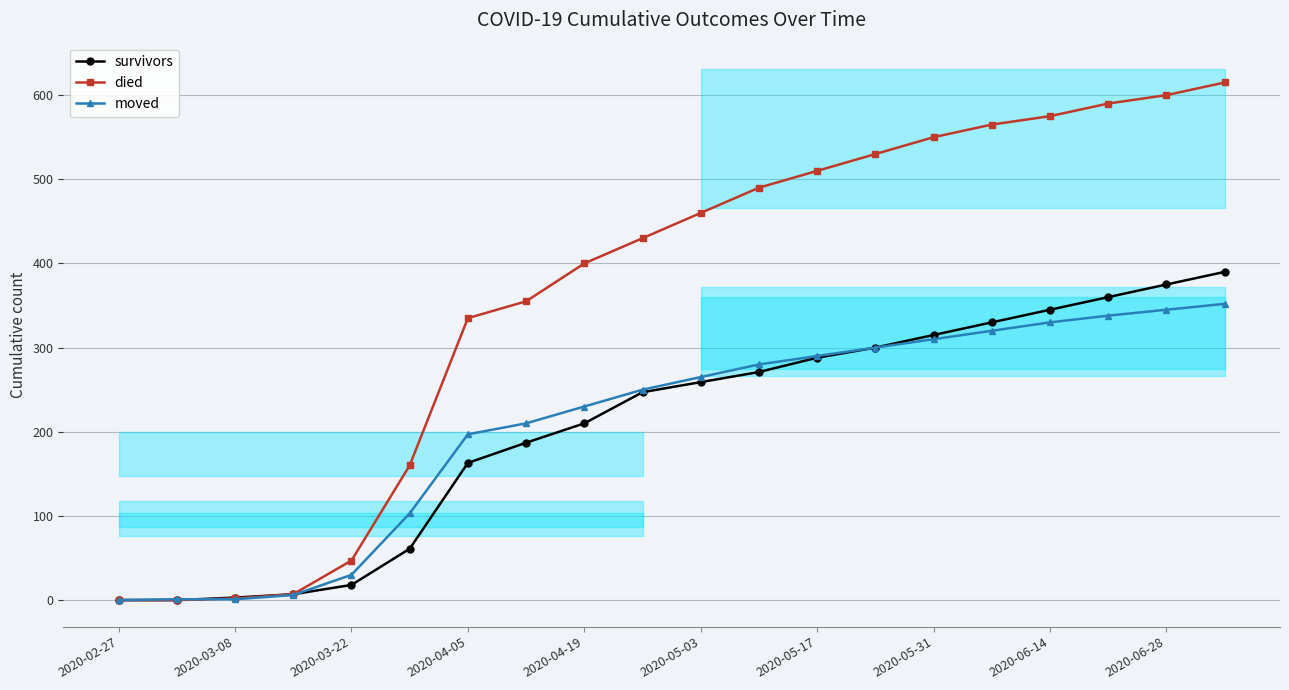

What is the highest value of the moved series?

352